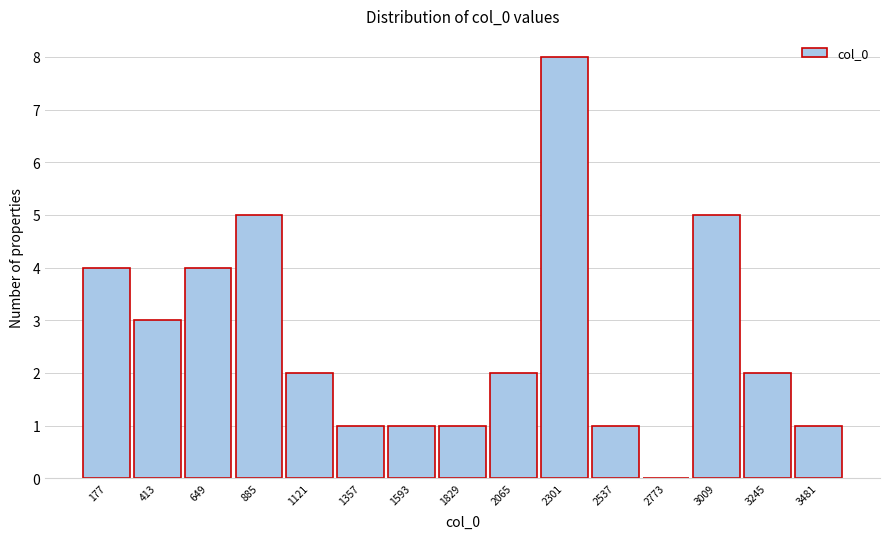

Reading left to right, what are all the values shown in this chart?

177=4	413=3	649=4	885=5	1121=2	1357=1	1593=1	1829=1	2065=2	2301=8	2537=1	2773=0	3009=5	3245=2	3481=1